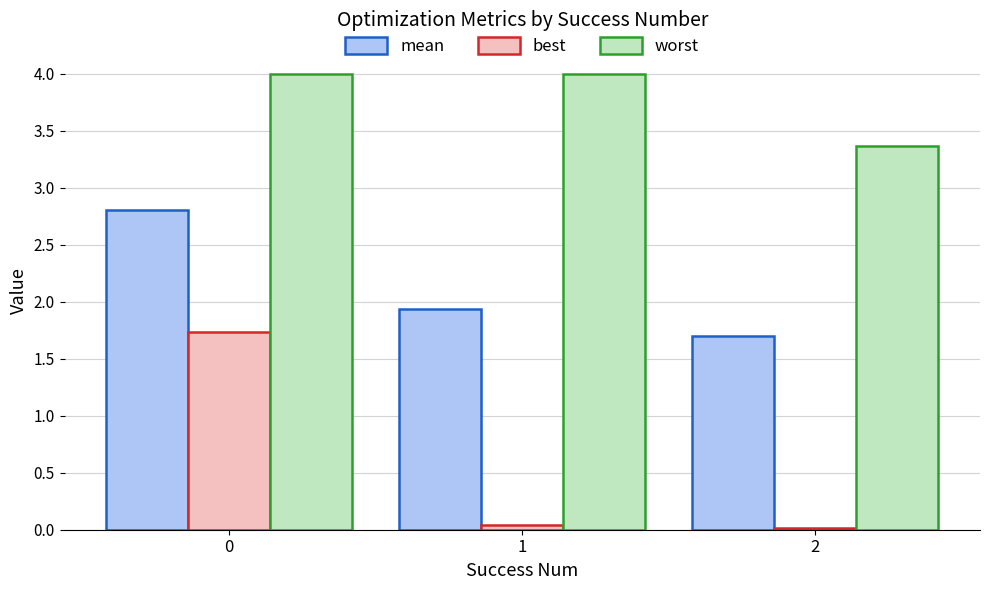

What is the sum of the best values at 2 and 0?

1.8